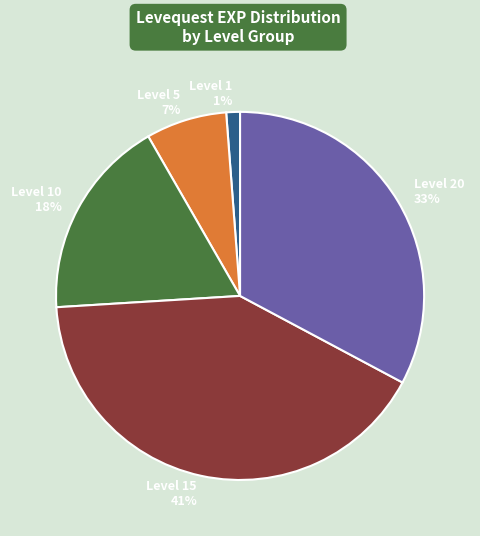

How many segments does this pie chart have?

5